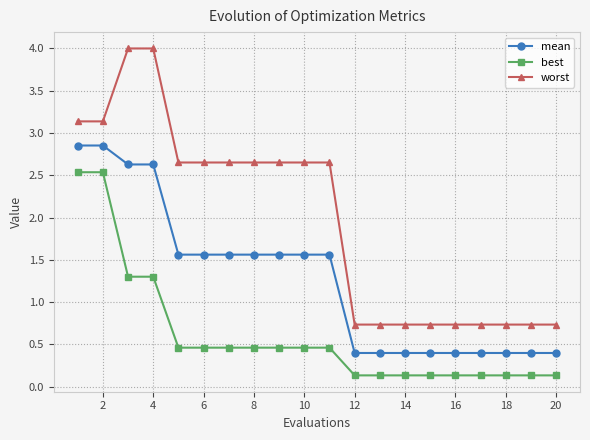

True or false: worst and best intersect in this chart.

False